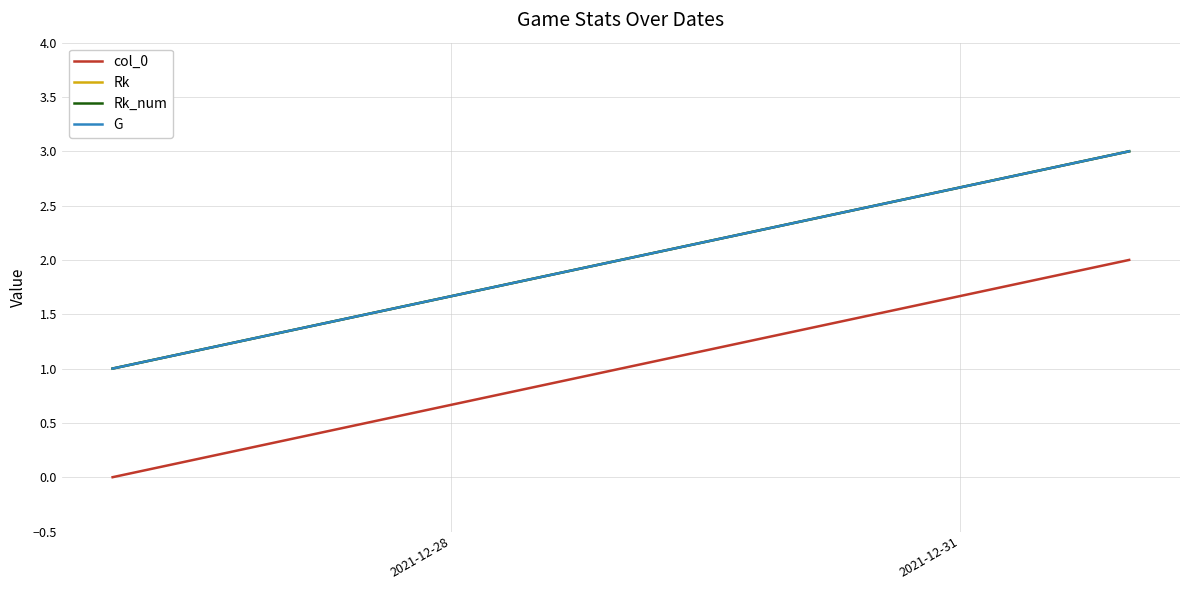

Which series has the largest range (max minus min)?

col_0